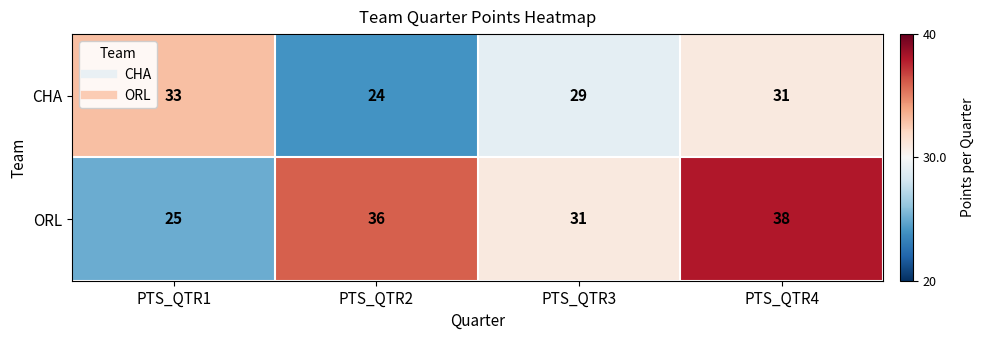

Reading left to right, transcribe all the data shown in this chart.

CHA: PTS_QTR1=33	PTS_QTR2=24	PTS_QTR3=29	PTS_QTR4=31
ORL: PTS_QTR1=25	PTS_QTR2=36	PTS_QTR3=31	PTS_QTR4=38